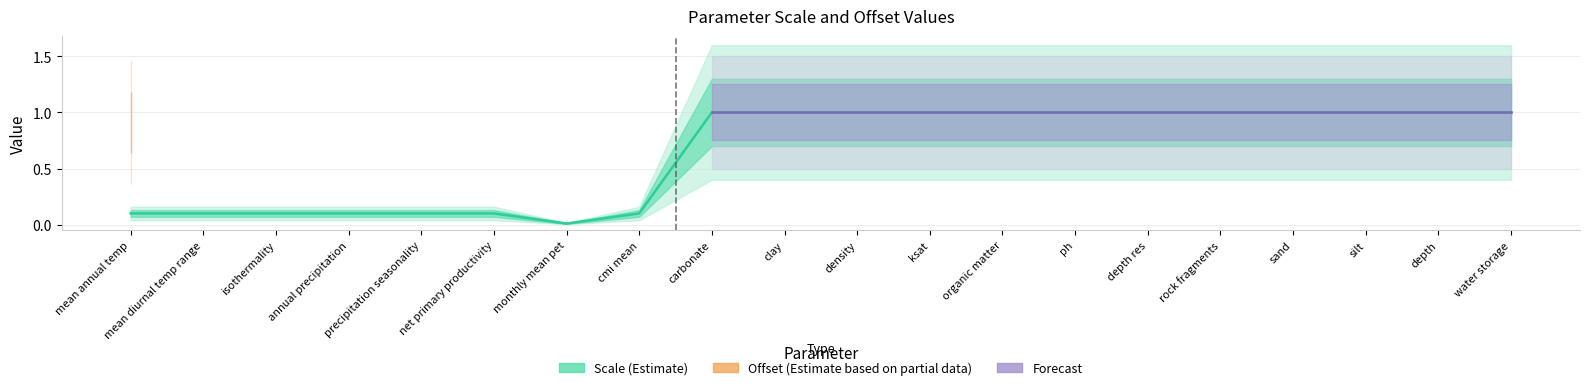

What value does the data have at organic matter?

1.0